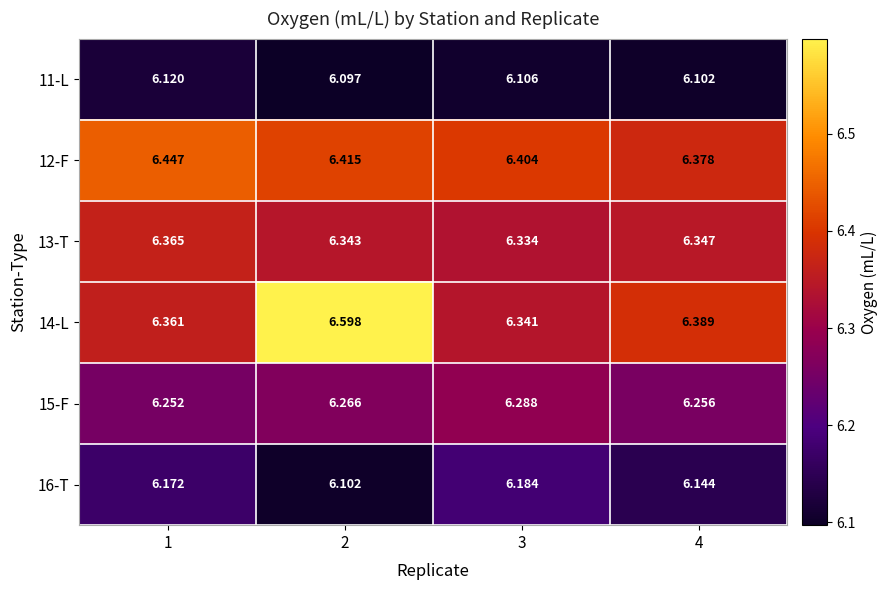

Is the value of 15-F at 2 greater than the value of 12-F at 3?

No